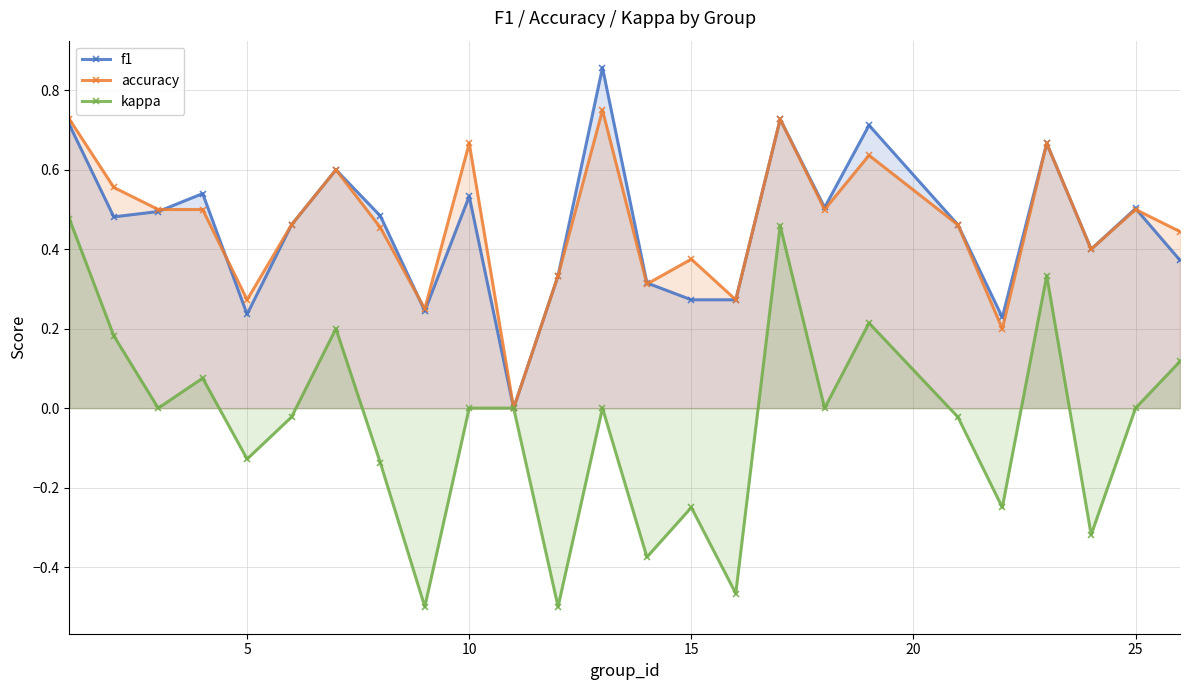

Reading right to left, list all the values displayed in this chart.

f1: 0.4	0.5	0.4	0.7	0.2	0.5	0.7	0.5	0.7	0.3	0.3	0.3	0.9	0.3	0.0	0.5	0.2	0.5	0.6	0.5	0.2	0.5	0.5	0.5	0.7
accuracy: 0.4	0.5	0.4	0.7	0.2	0.5	0.6	0.5	0.7	0.3	0.4	0.3	0.8	0.3	0.0	0.7	0.2	0.5	0.6	0.5	0.3	0.5	0.5	0.6	0.7
kappa: 0.1	0.0	-0.3	0.3	-0.2	-0.0	0.2	0.0	0.5	-0.5	-0.2	-0.4	0.0	-0.5	0.0	0.0	-0.5	-0.1	0.2	-0.0	-0.1	0.1	0.0	0.2	0.5